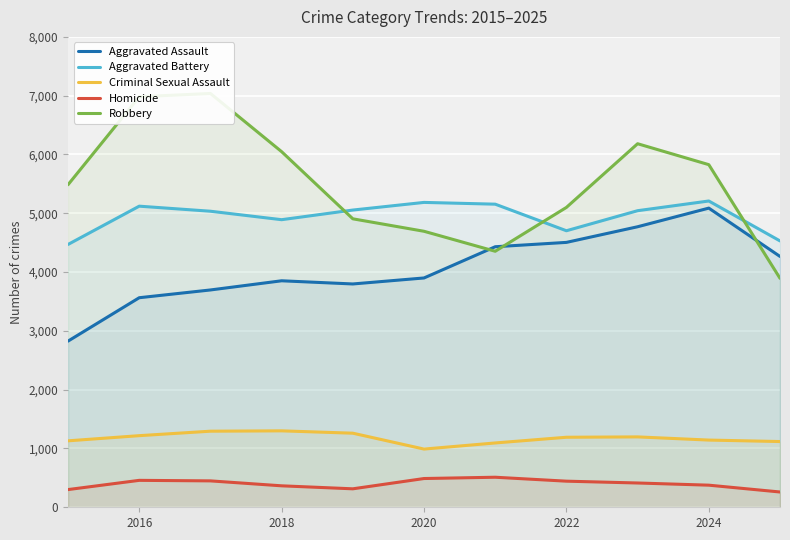

True or false: Criminal Sexual Assault has a value of 776 at 2024.

False